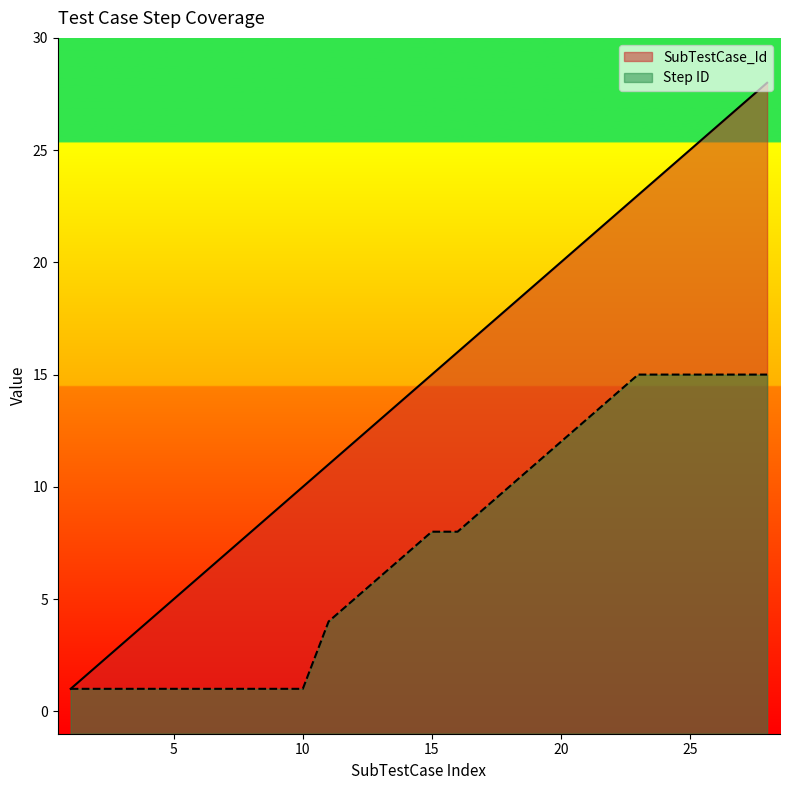

At which category does the chart reach its minimum across all series?

1